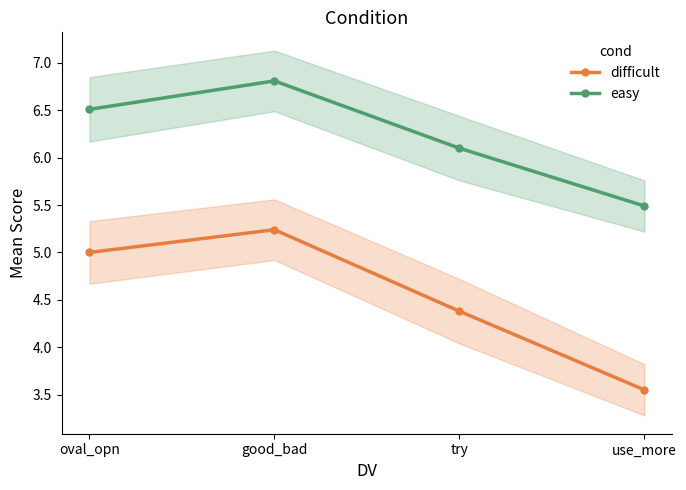

What position from the left is try?

3